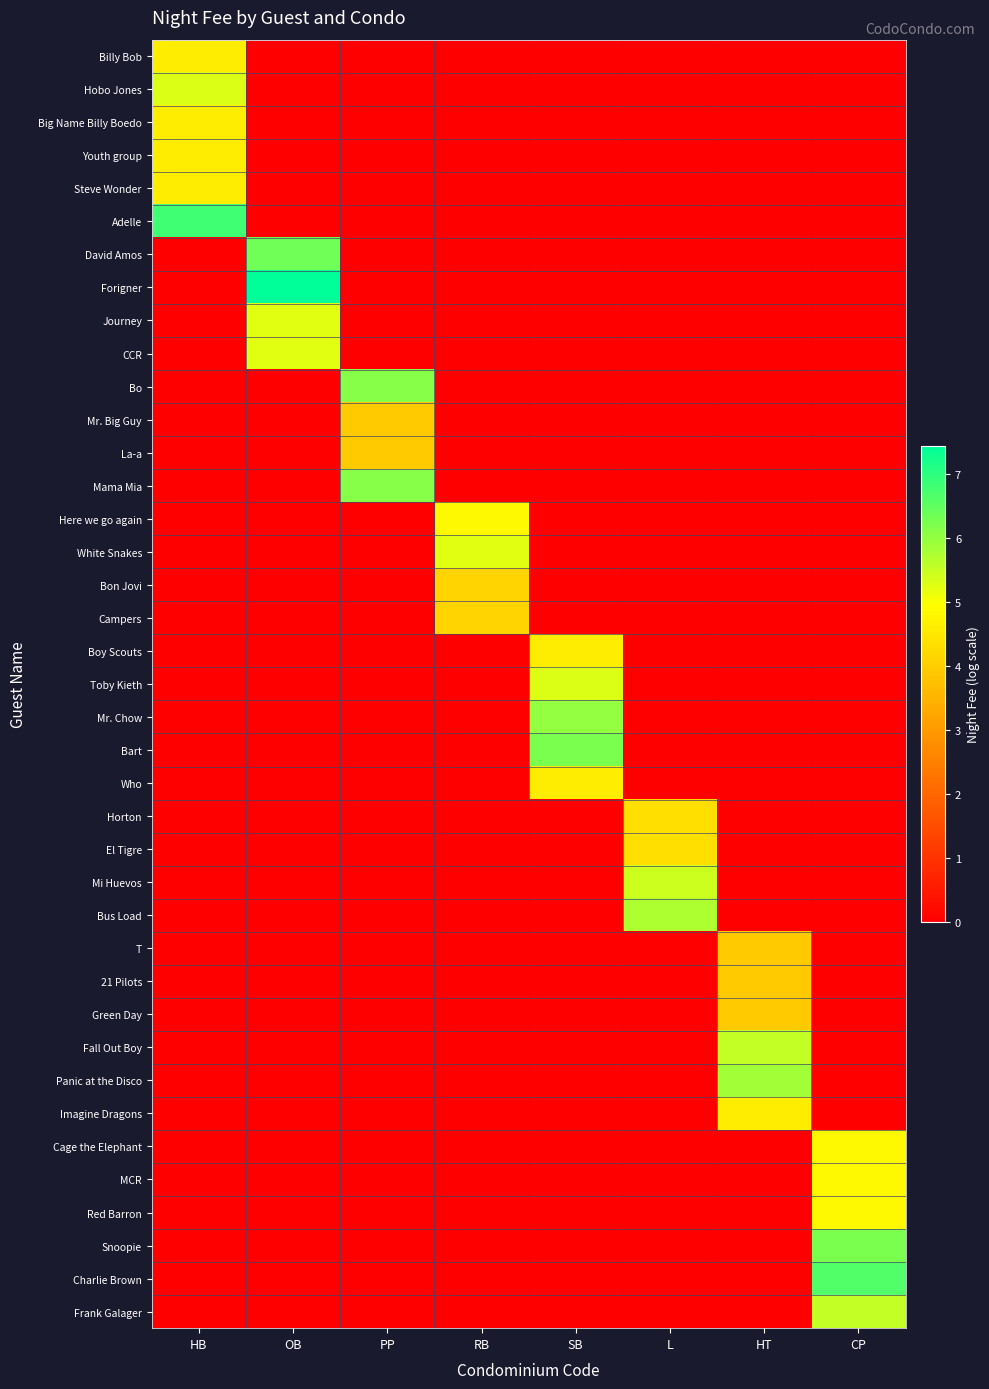

Which series has the largest total across all categories?

Forigner